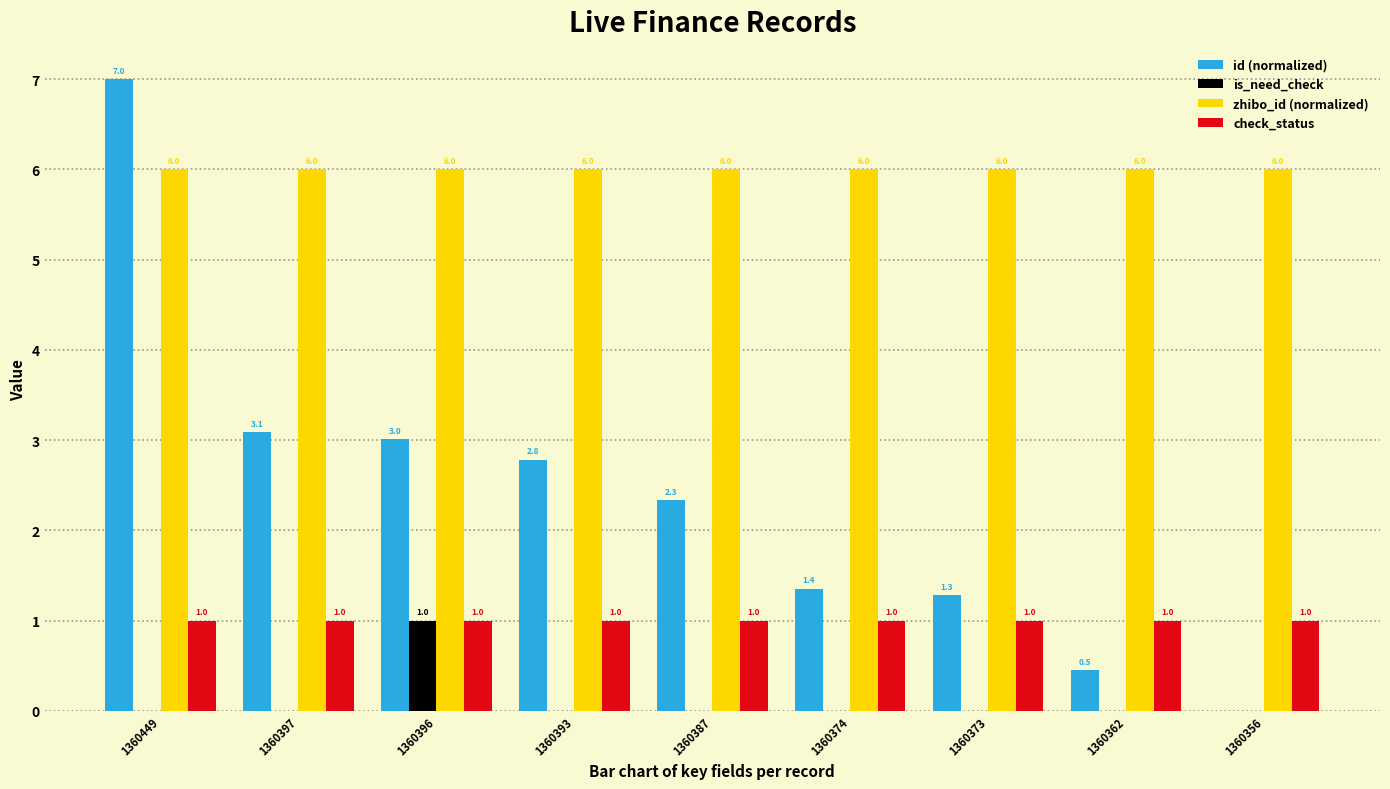

What are all the series names shown in the legend?

id (normalized), is_need_check, zhibo_id (normalized), check_status